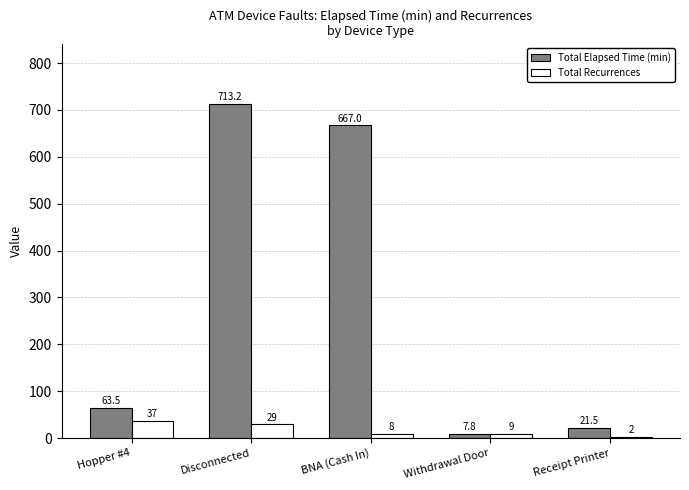

Between Withdrawal Door and Receipt Printer, which series saw the biggest shift?

Total Elapsed Time (min)